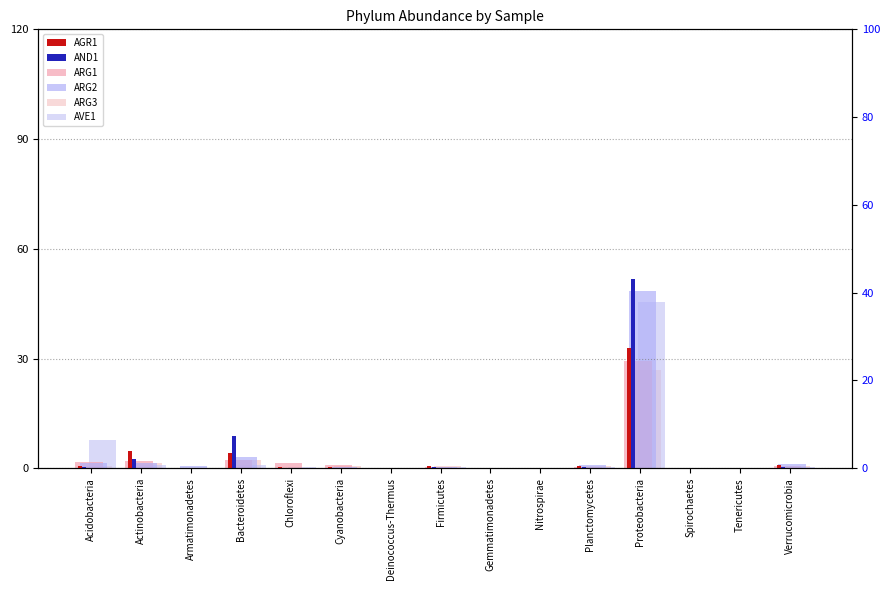

Is the value of AGR1 at Bacteroidetes greater than the value of AVE1 at Acidobacteria?

No